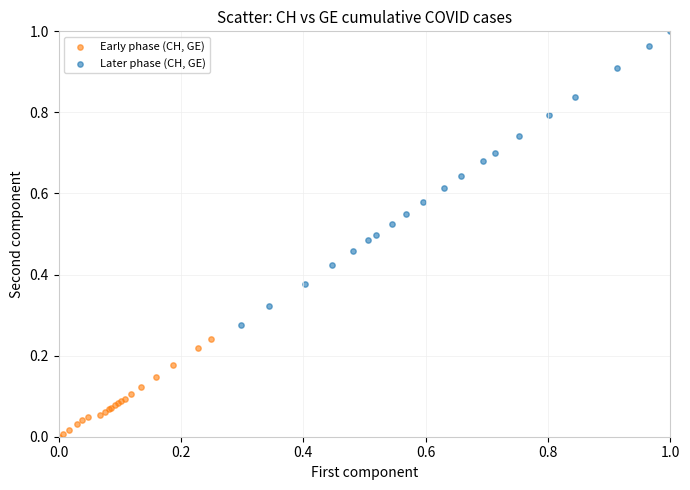

Which series has the widest spread of Y values?

Later phase (CH, GE)